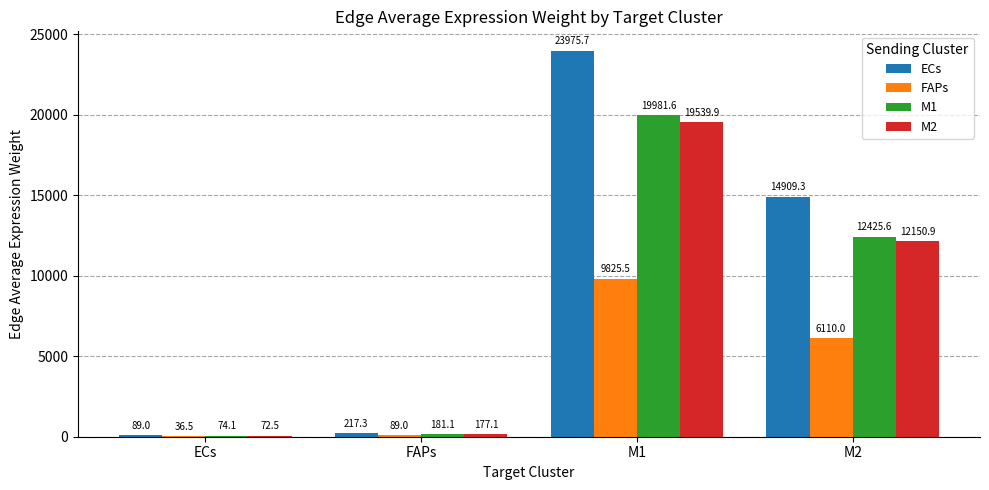

How many values in the ECs series exceed 14909?

2